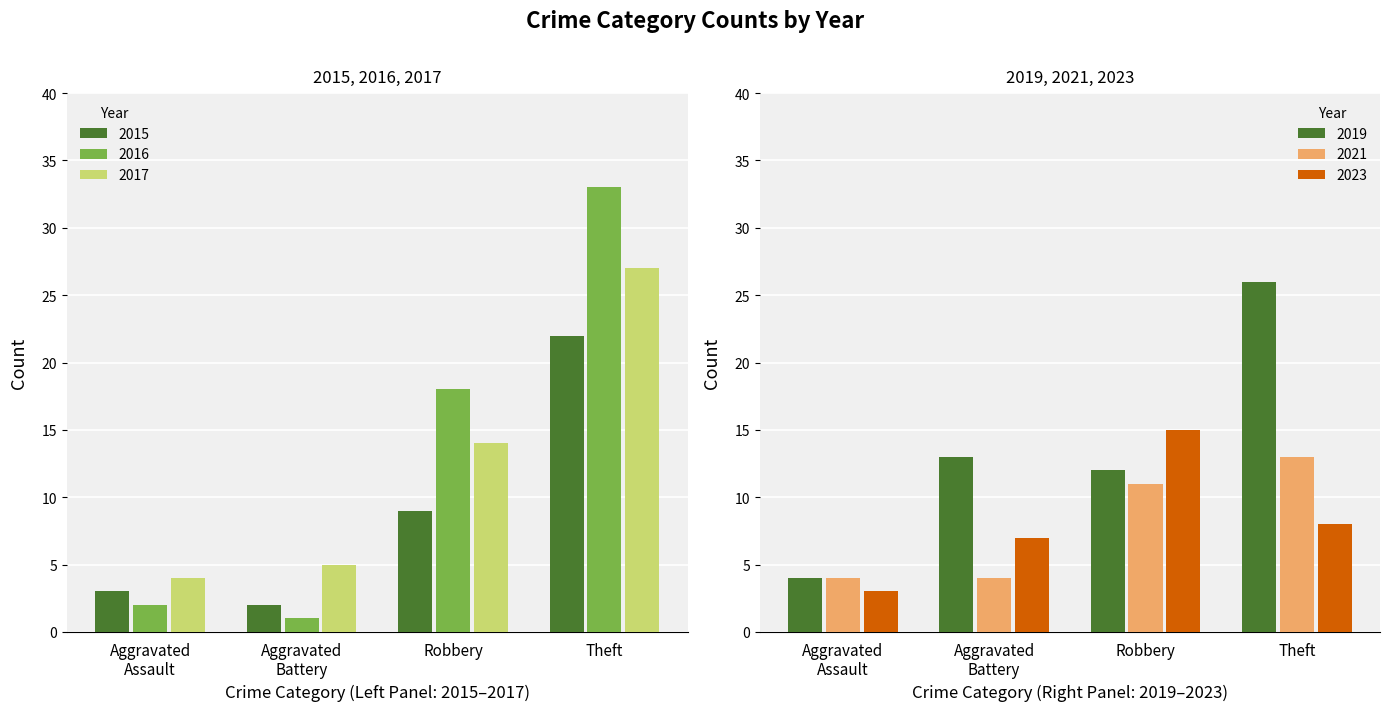

What is the maximum value for 2016?

33